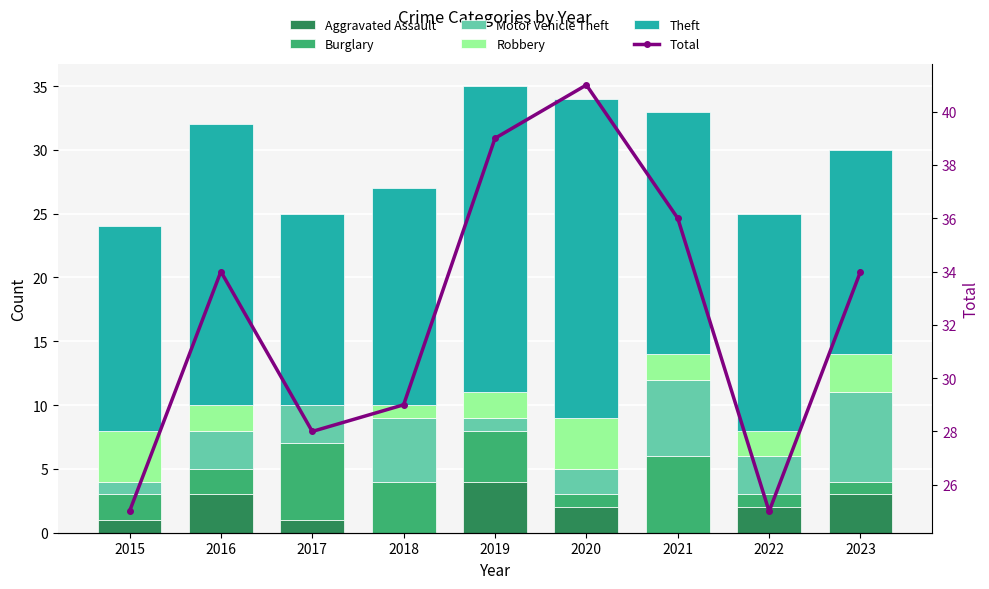

Does the chart contain any negative values?

No